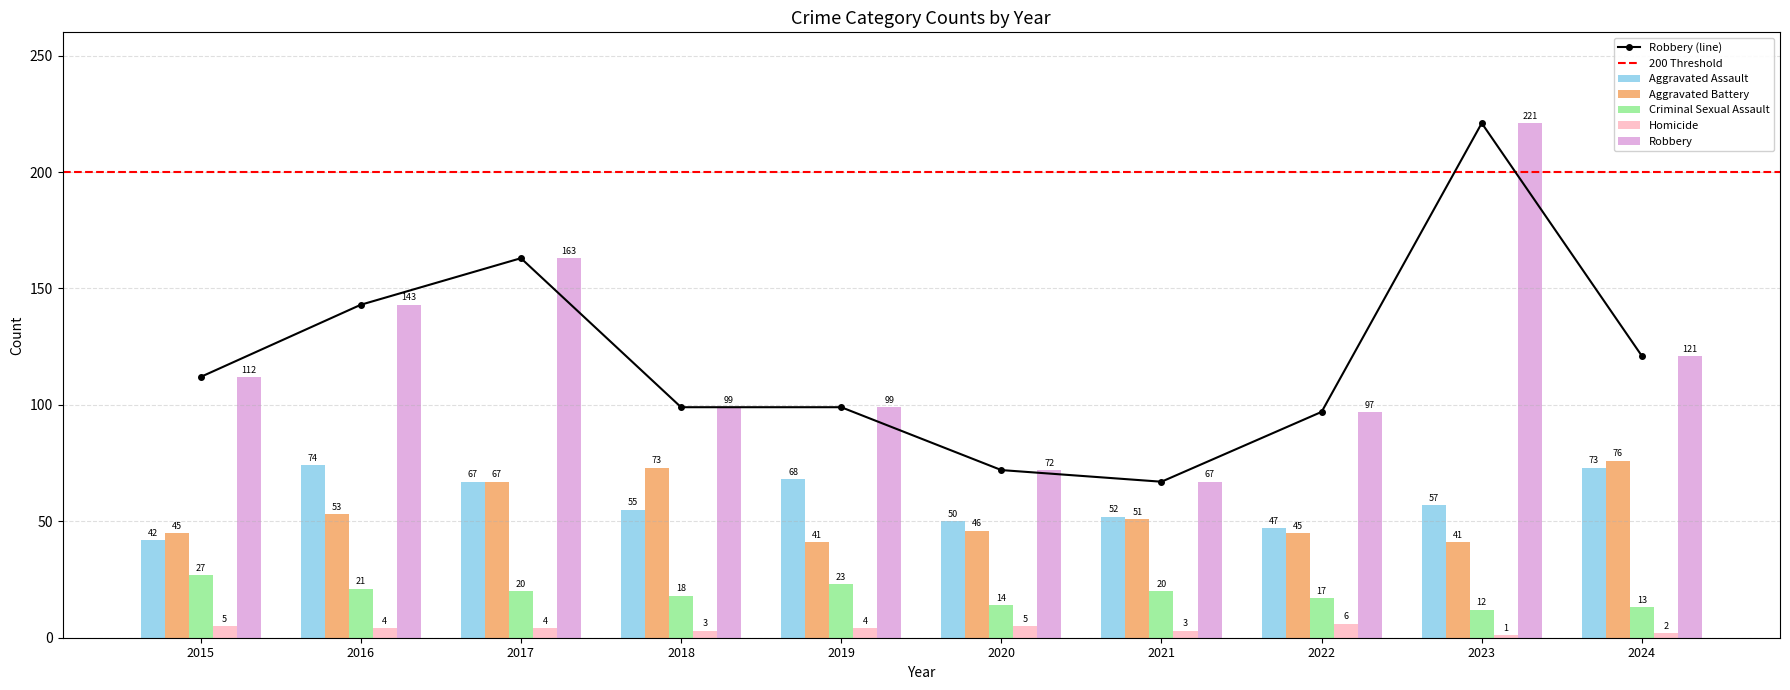

Rank the categories by Homicide value from lowest to highest.

2023, 2024, 2018, 2021, 2016, 2017, 2019, 2015, 2020, 2022